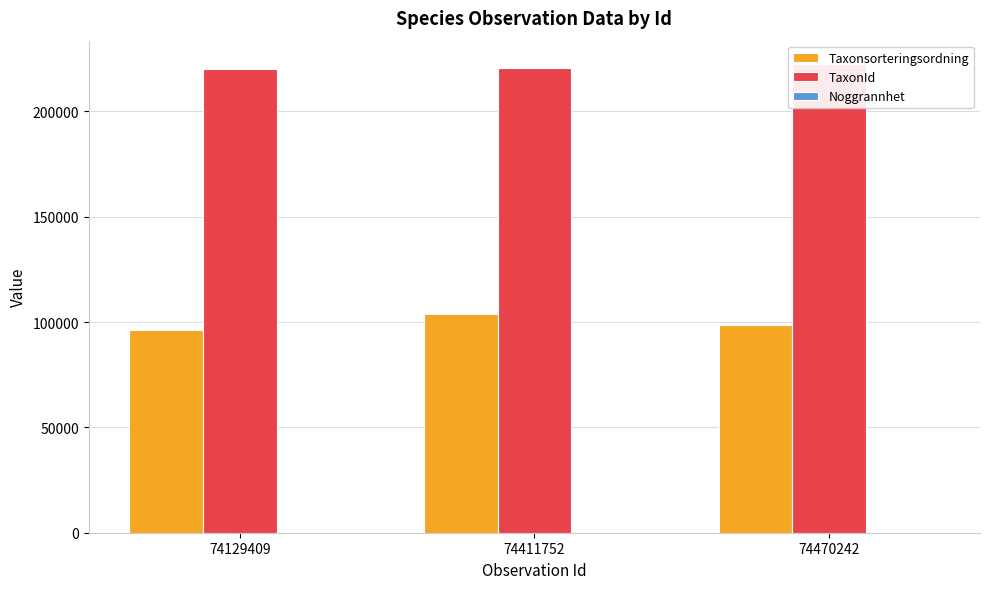

What is the value of the TaxonId bar at the 2nd from the left?

220785